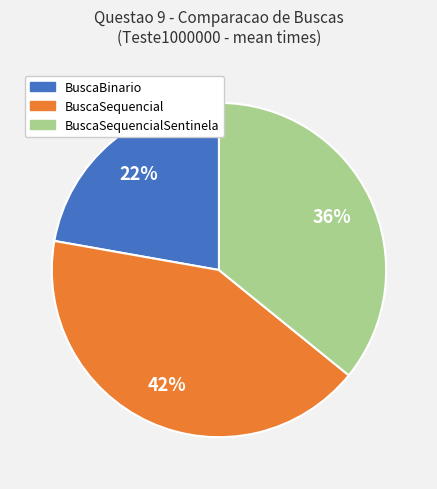

To the nearest percent, what is the difference between the largest and smallest slice percentages?

20%